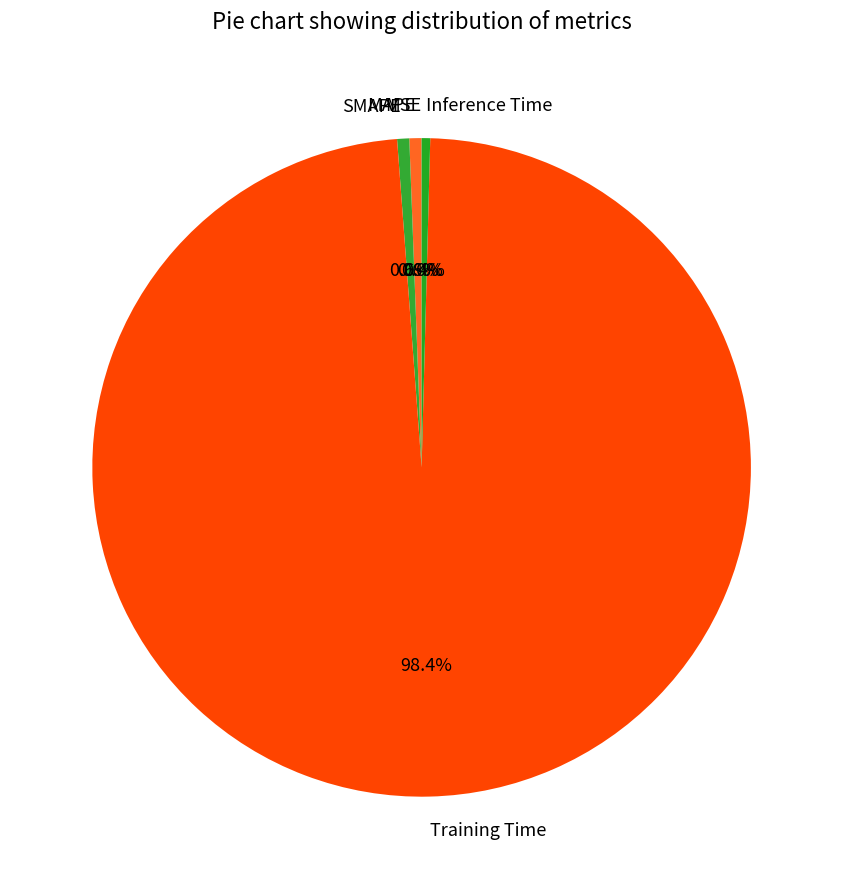

What portion of the pie excludes Inference Time?

99.6%